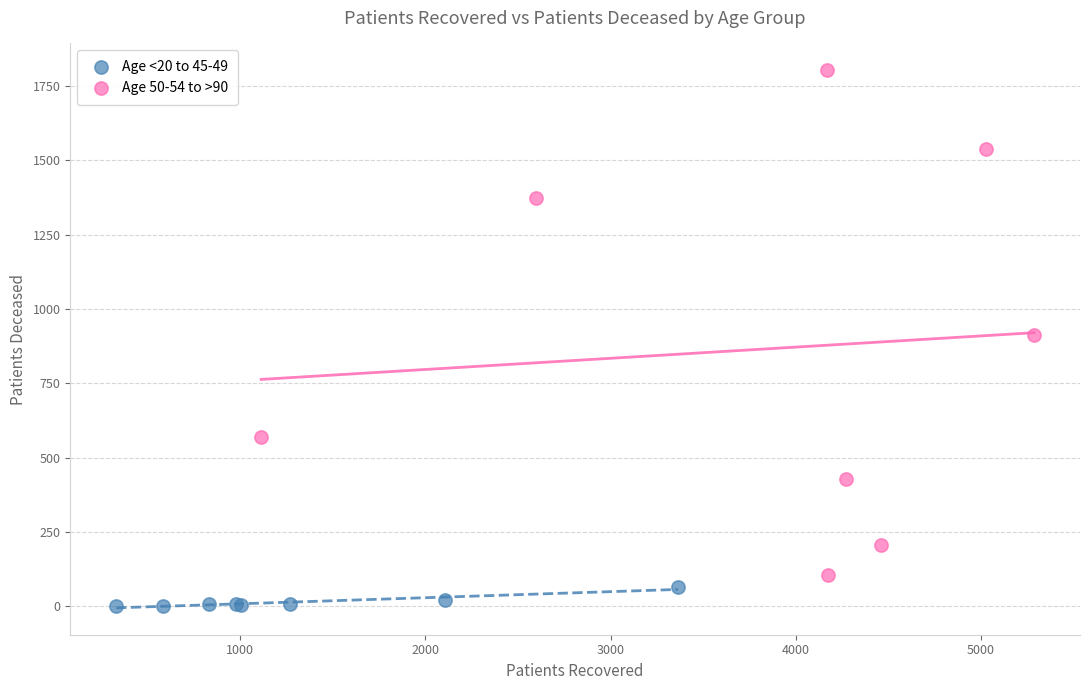

Which series has the largest Y range (max minus min)?

Age 50-54 to >90